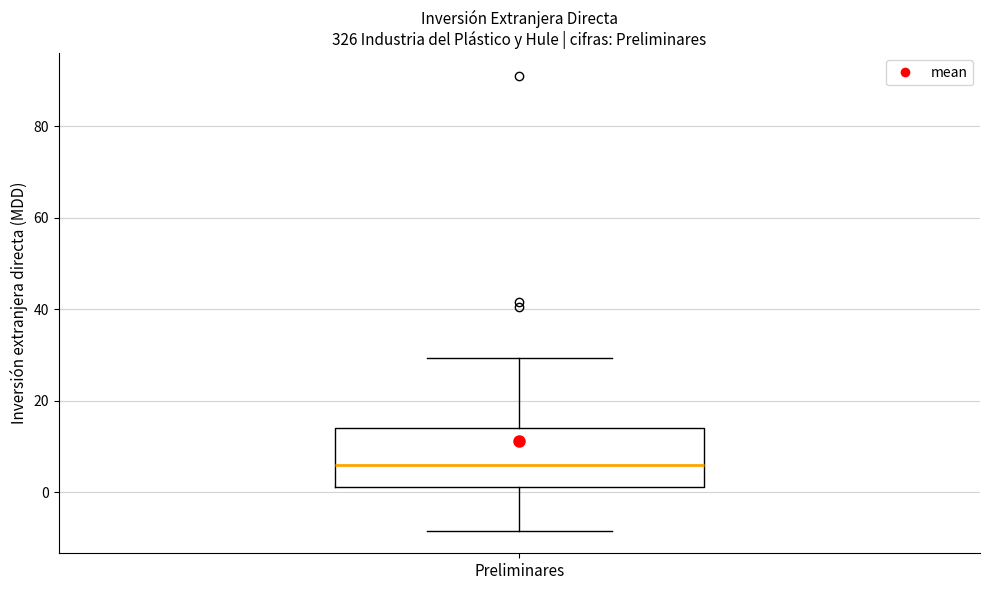

Where does the lower whisker of the box for Preliminares end on the y-axis? The values are not printed on the chart, so give them approximately, as read against the axis.

-8